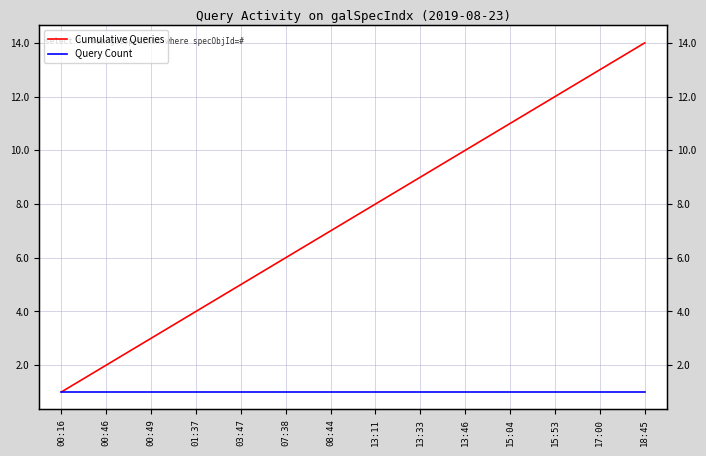

What is the value of the Cumulative Queries point at the 9th from the left?

9